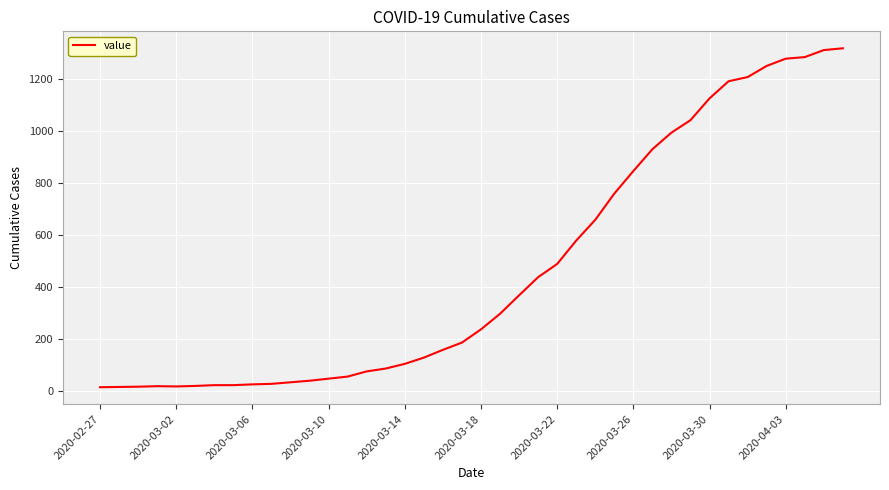

How many distinct data groups are displayed?

1